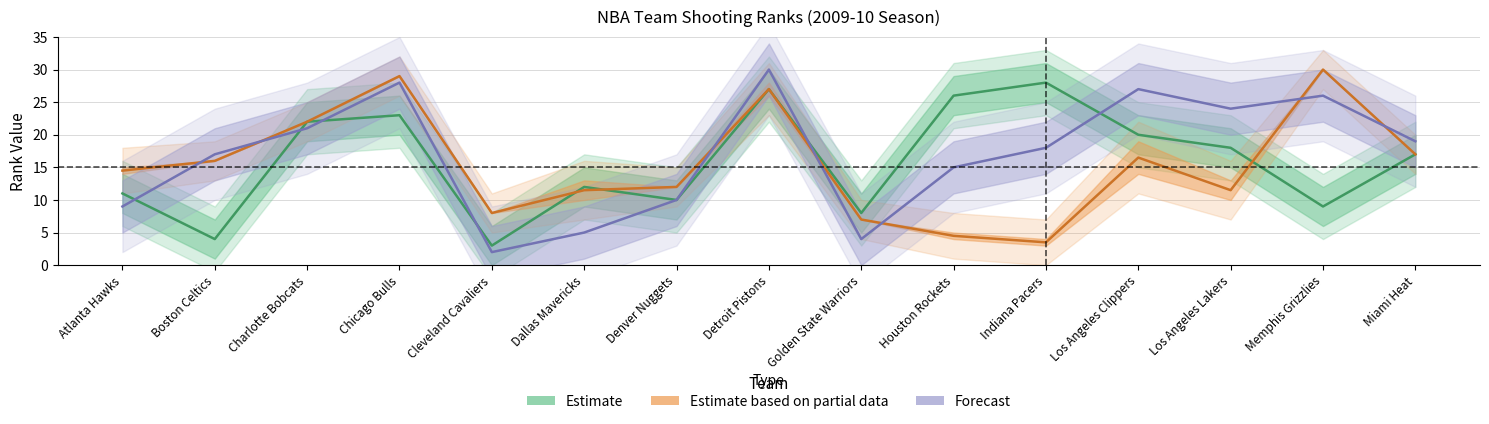

Count the number of categories in the chart.

15